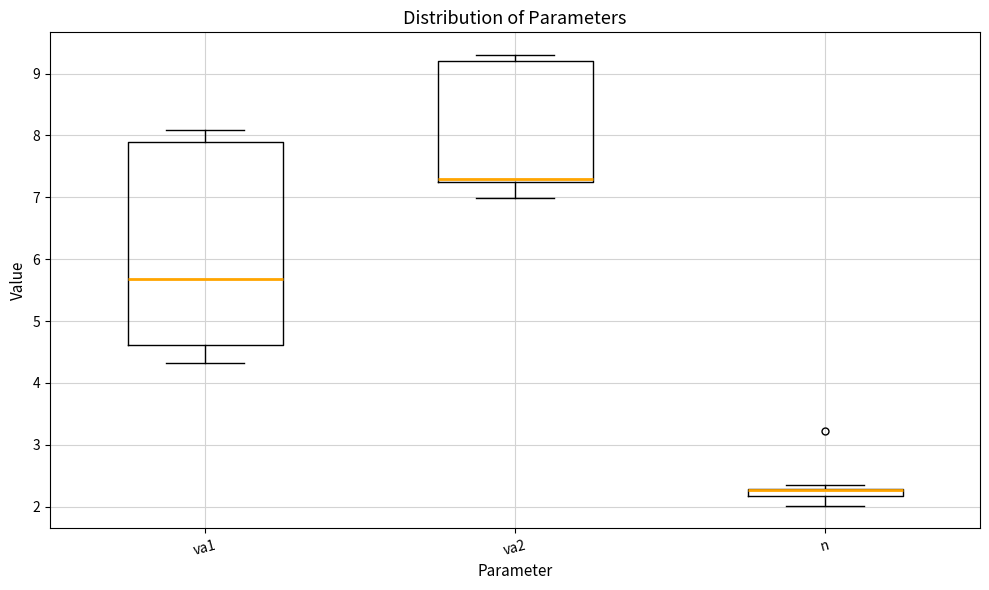

Comparing the boxes themselves (not the whiskers), which one is the tallest?

va1